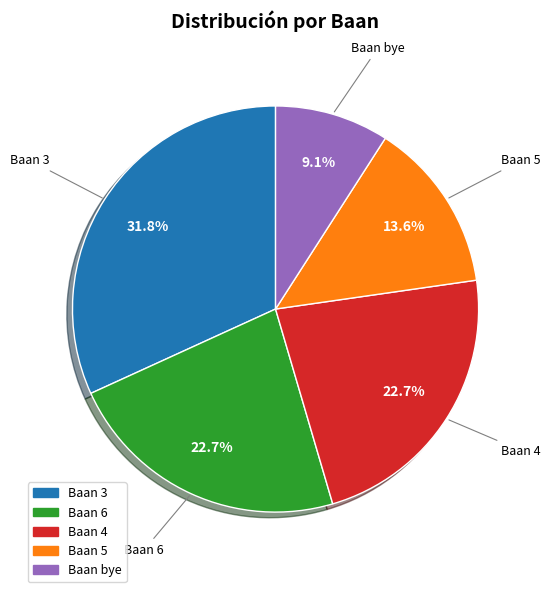

Is the sum of Baan 6 and Baan 4 greater than half?

No